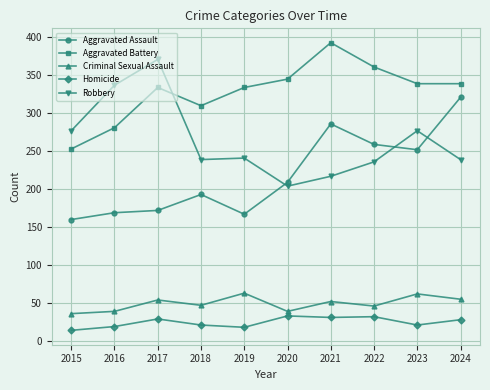

What is the difference between the highest and lowest values at 2015?

263